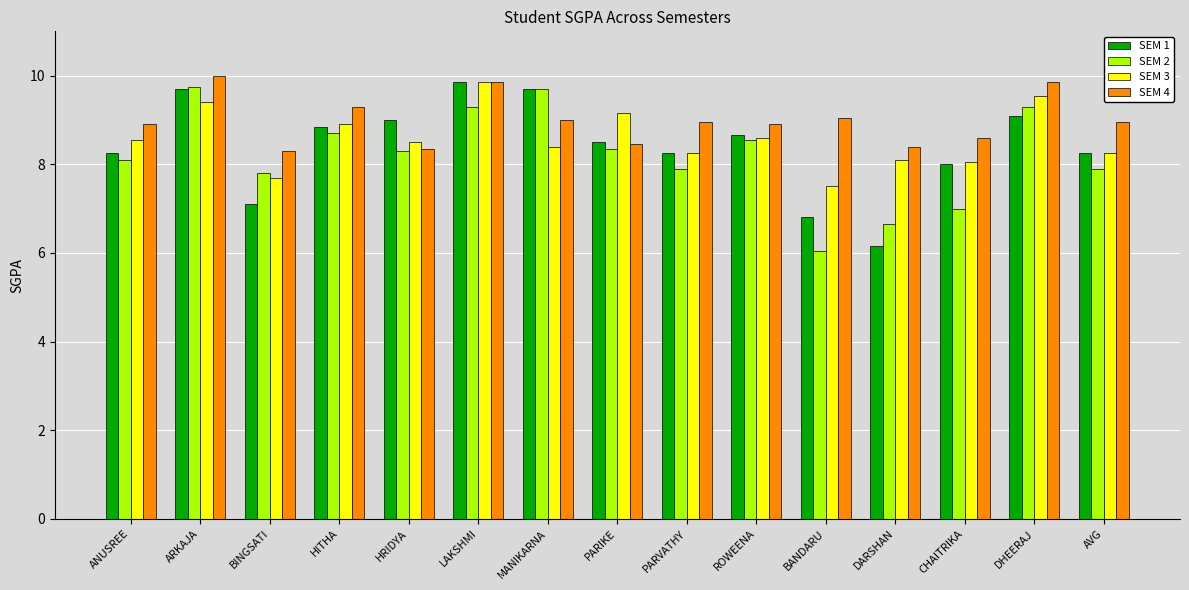

Is the value of SEM 2 at BANDARU greater than the value of SEM 4 at BINGSATI?

No